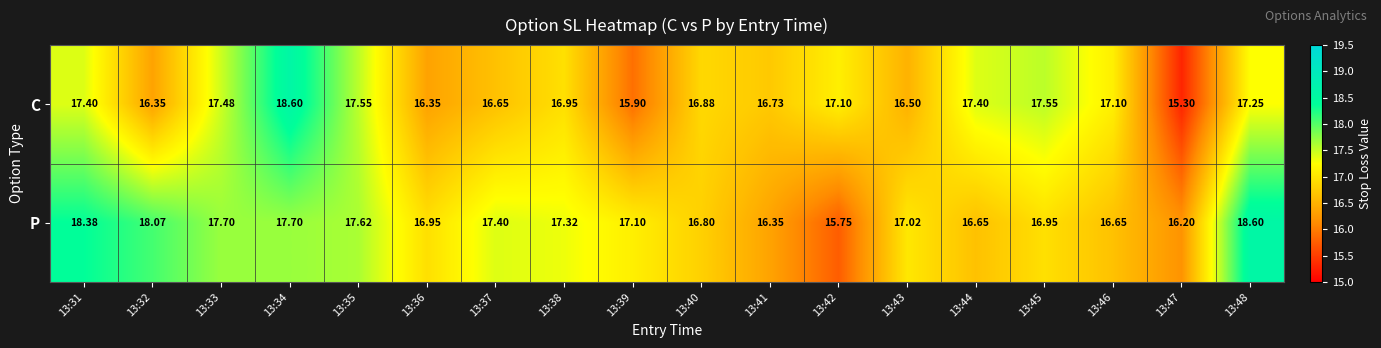

List the series in order of their overall mean, highest first.

P, C